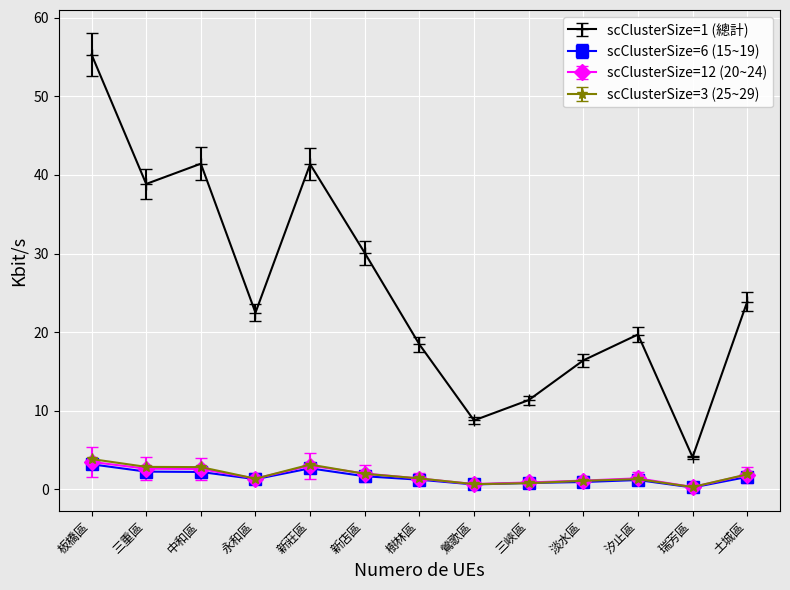

What are all the series names shown in the legend?

scClusterSize=1 (總計), scClusterSize=6 (15~19), scClusterSize=12 (20~24), scClusterSize=3 (25~29)